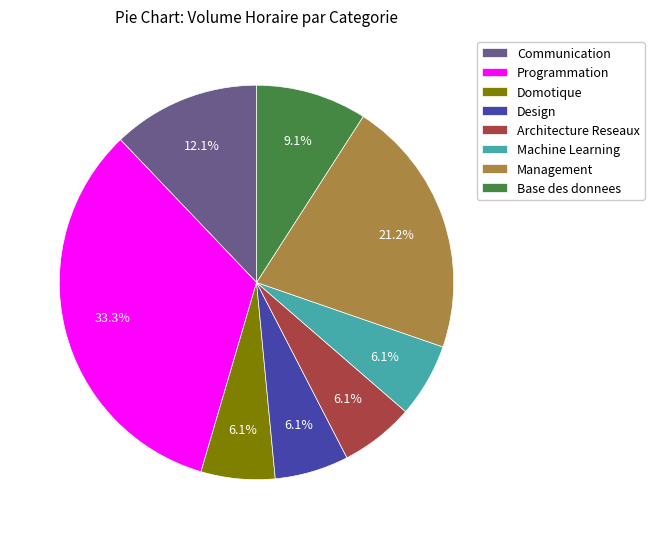

What percentage is NOT represented by Base des donnees?

90.9%